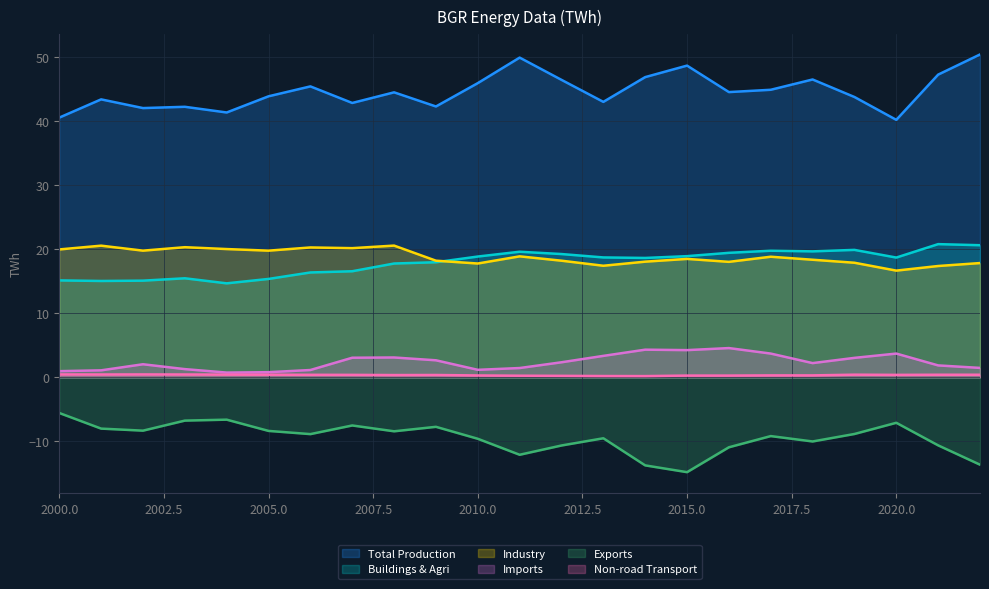

True or false: nonroad_transport_twh and total_production_twh intersect in this chart.

False